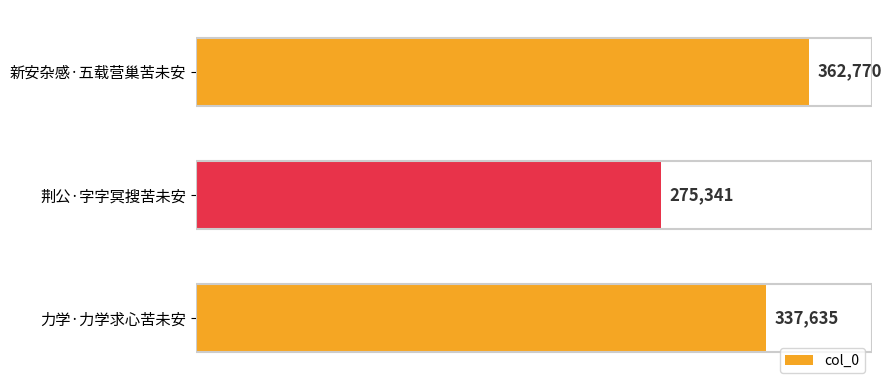

Are the bars horizontal?

Yes